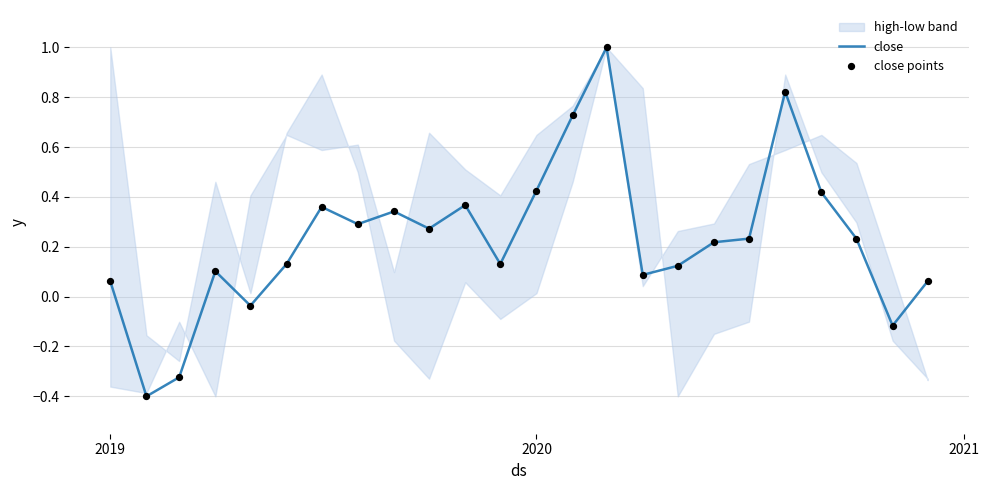

Which series has the widest spread of Y values?

close